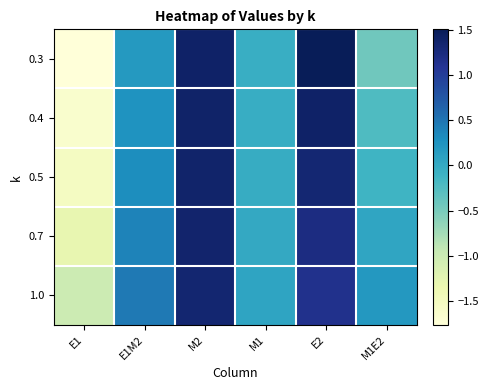

Rank the series by their average value, from highest to lowest.

1.0, 0.7, 0.5, 0.4, 0.3